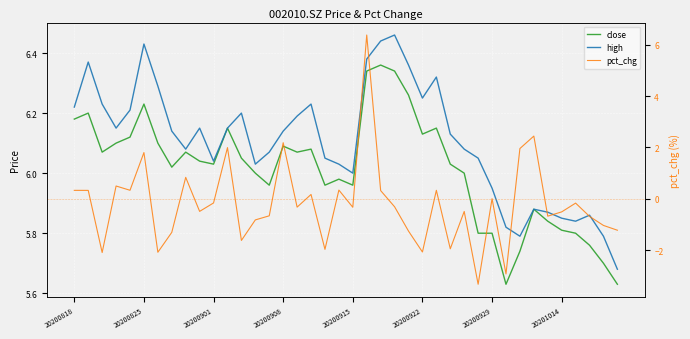

Which series has the largest total across all categories?

high